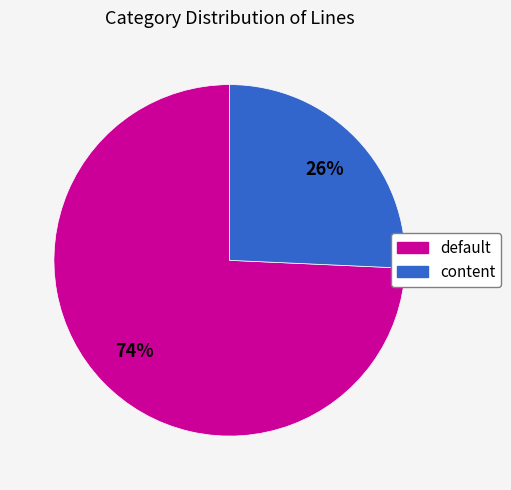

Is there any slice that represents more than half of the pie?

Yes